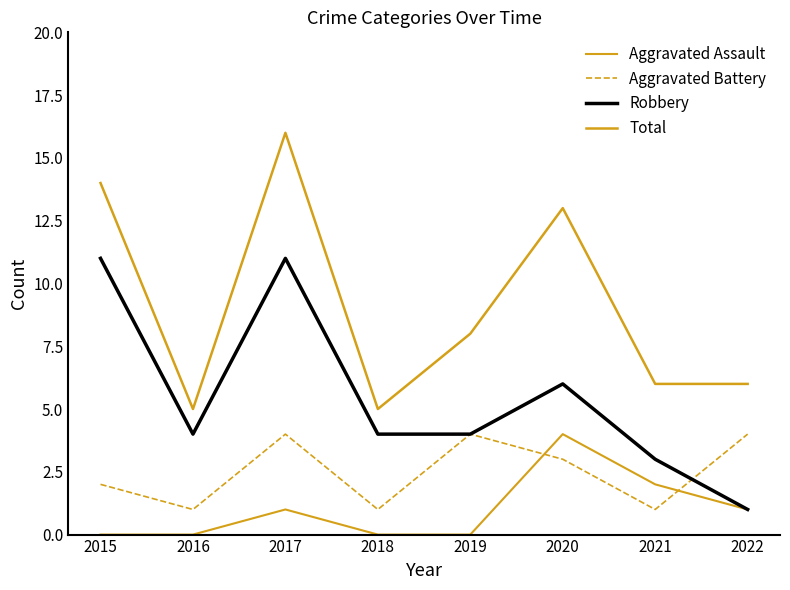

What is the sum of the Robbery values at 2019 and 2017?

15